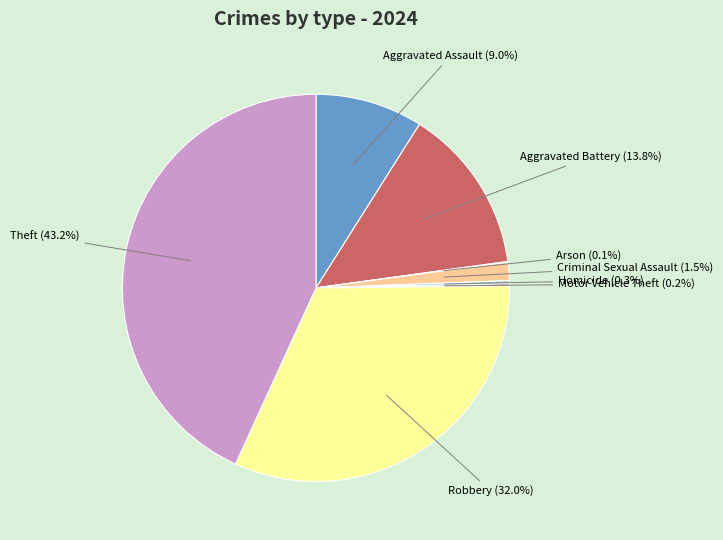

Is there any slice that represents more than half of the pie?

No